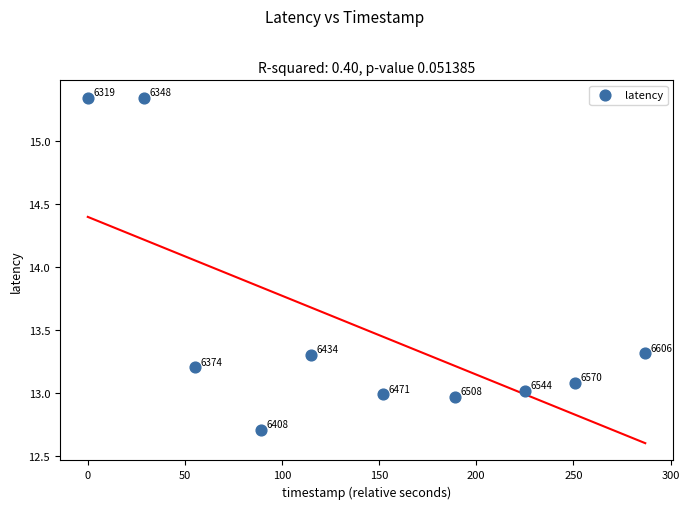

What is the average Y value?

13.5